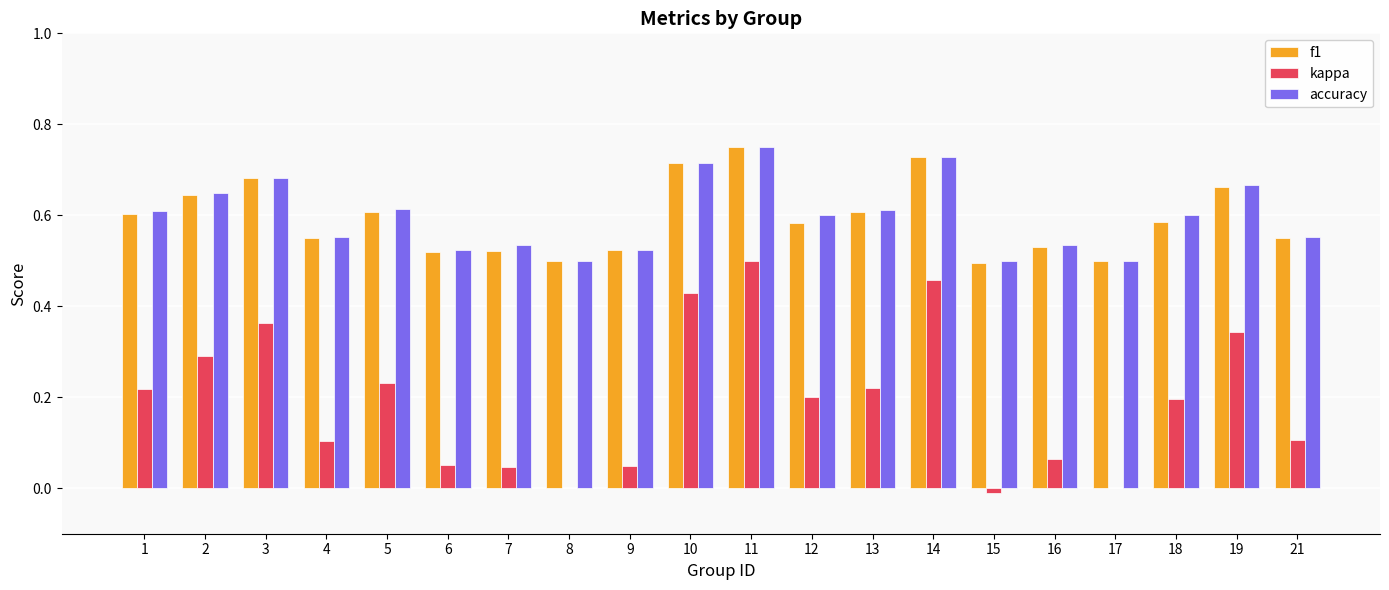

How many groups of bars are there?

20